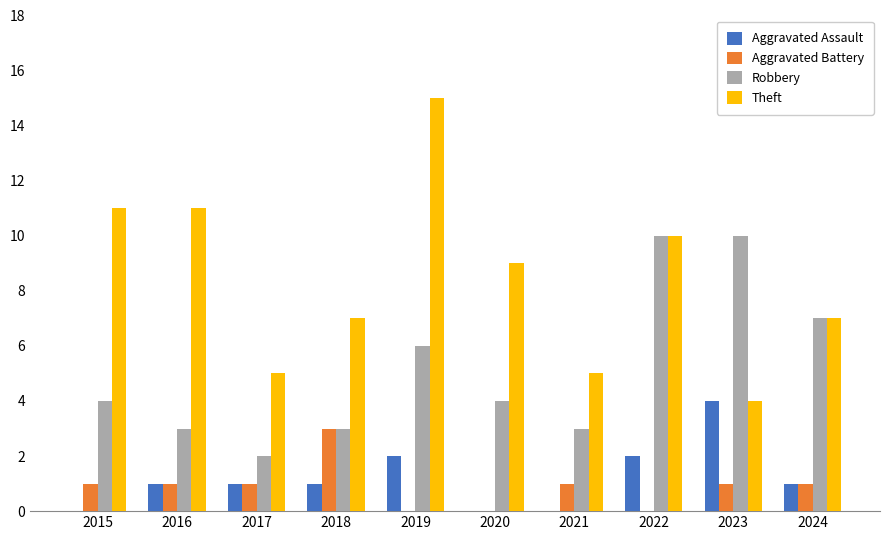

What is the maximum value for Robbery?

10